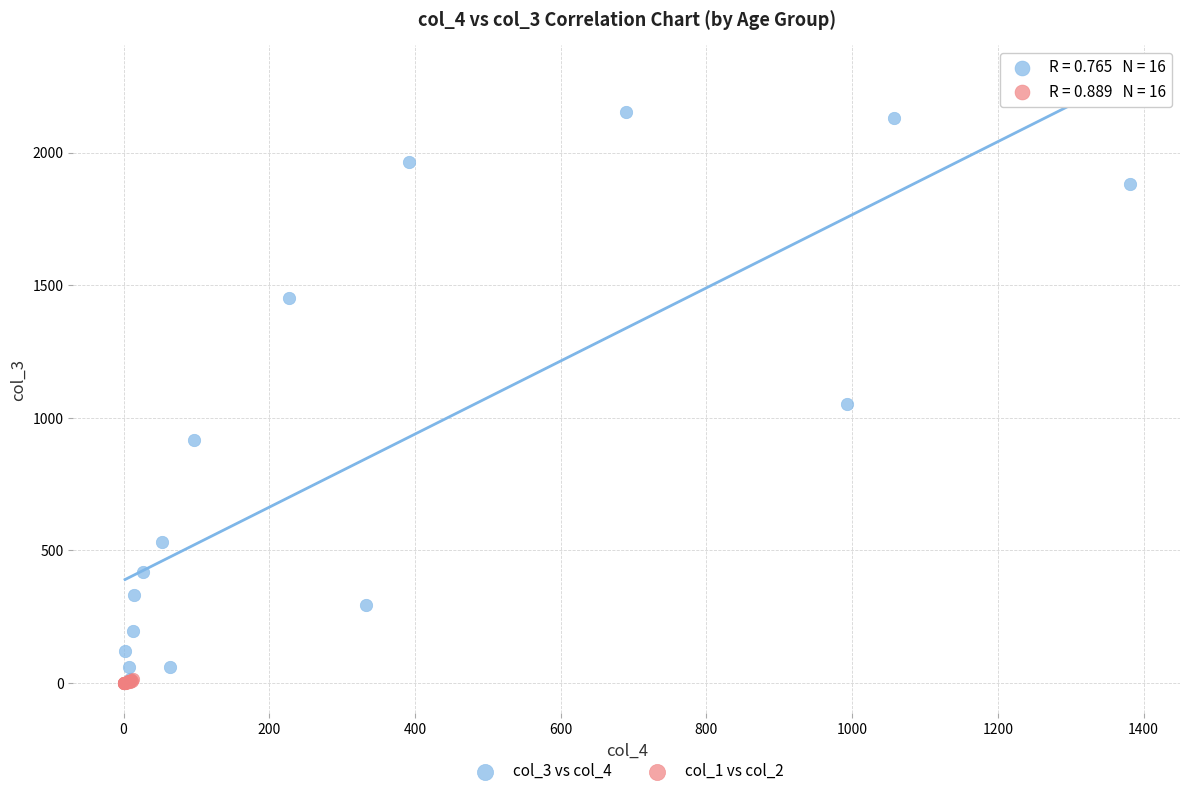

Which series has the largest Y range (max minus min)?

col_3 vs col_4